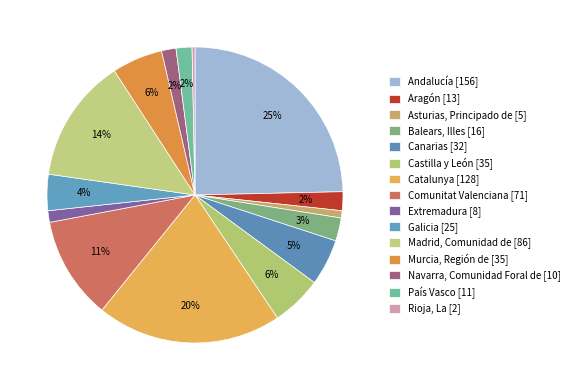

Rank the categories by value from highest to lowest.

Andalucía, Catalunya, Madrid, Comunidad de, Comunitat Valenciana, Castilla y León, Murcia, Región de, Canarias, Galicia, Balears, Illes, Aragón, País Vasco, Navarra, Comunidad Foral de, Extremadura, Asturias, Principado de, Rioja, La